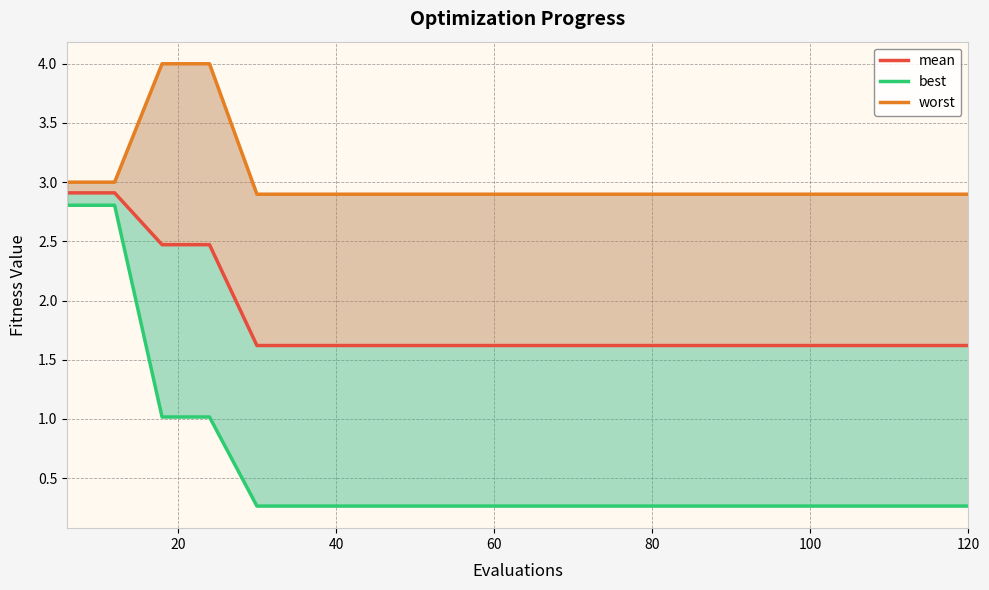

What is the difference between the maximum and minimum values in the mean series?

1.3